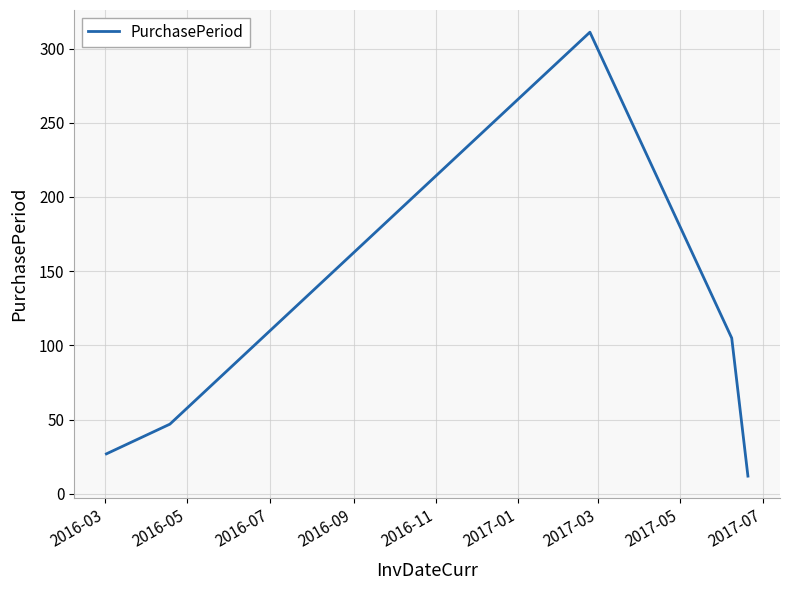

What is the maximum value shown in the chart?

311